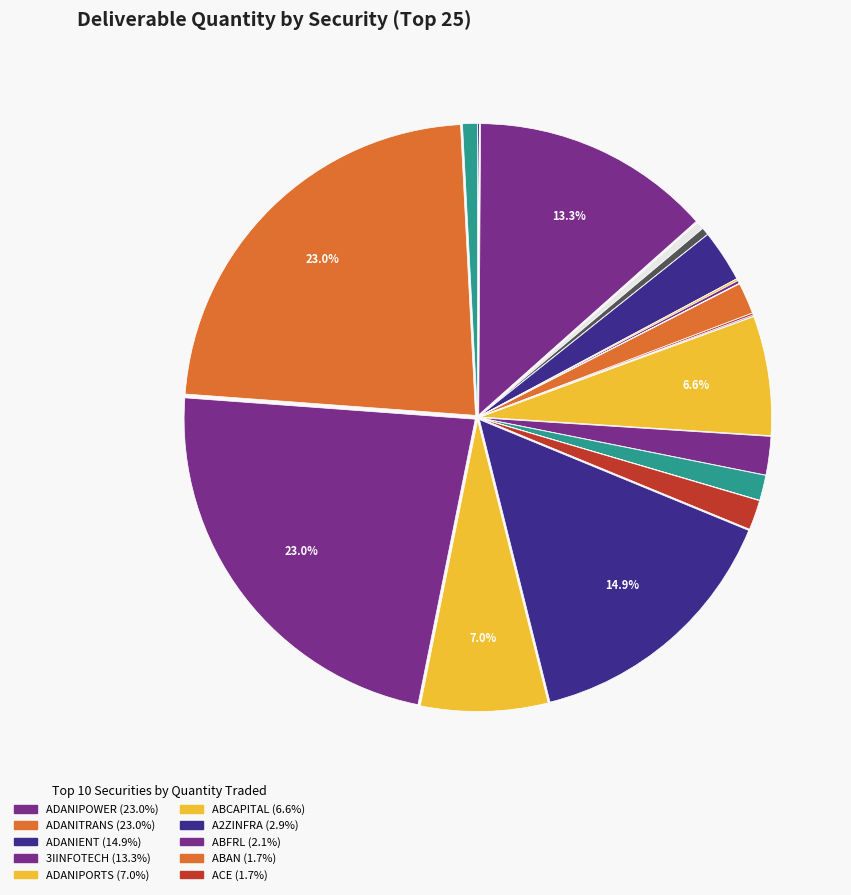

How many segments does this pie chart have?

25